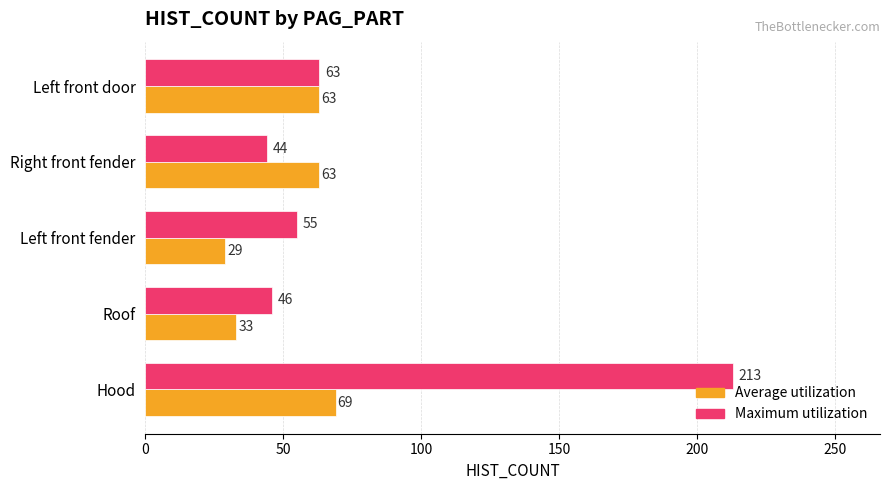

What is the average value of the Maximum utilization series?

84